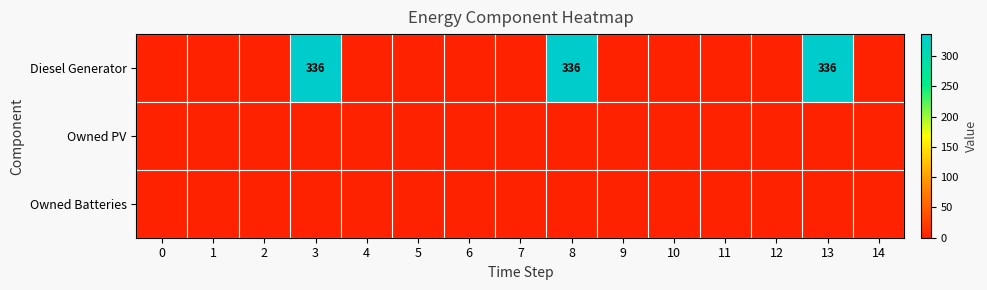

True or false: Diesel Generator has a value of 336 at 8.

True